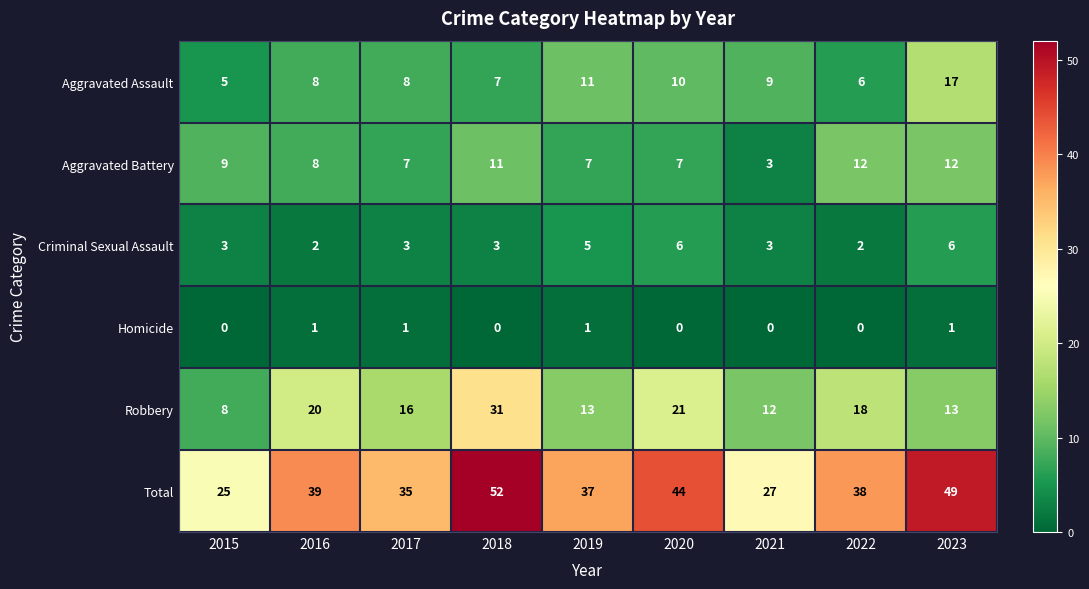

List the series in order of their peak value, lowest first.

Homicide, Criminal Sexual Assault, Aggravated Battery, Aggravated Assault, Robbery, Total